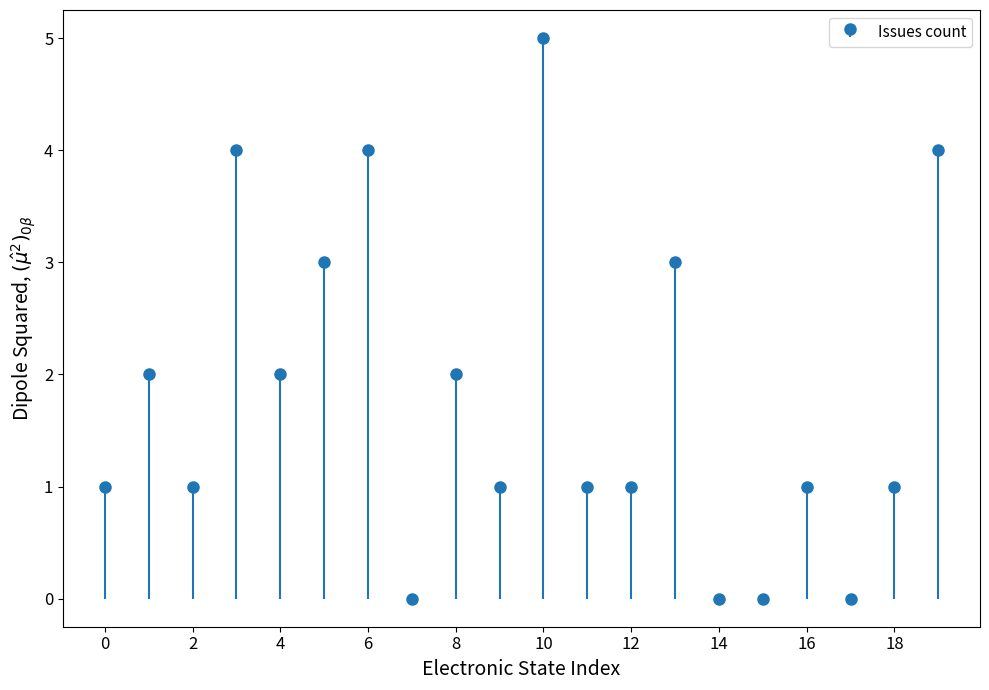

How many values are between 1 and 3?

12